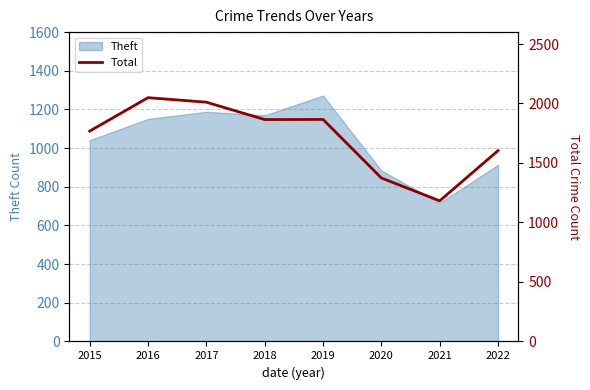

What is the value of the 6th point from the left?

1374